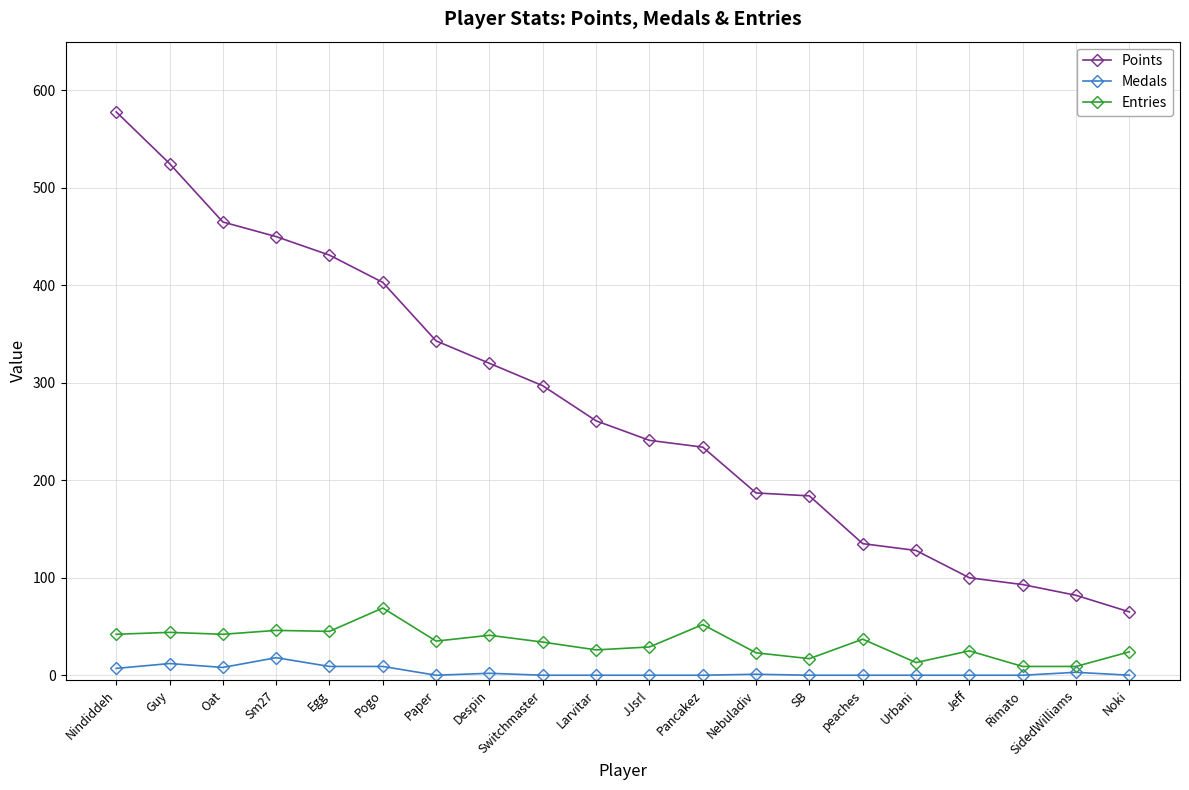

True or false: Entries and Points cross at least once.

False